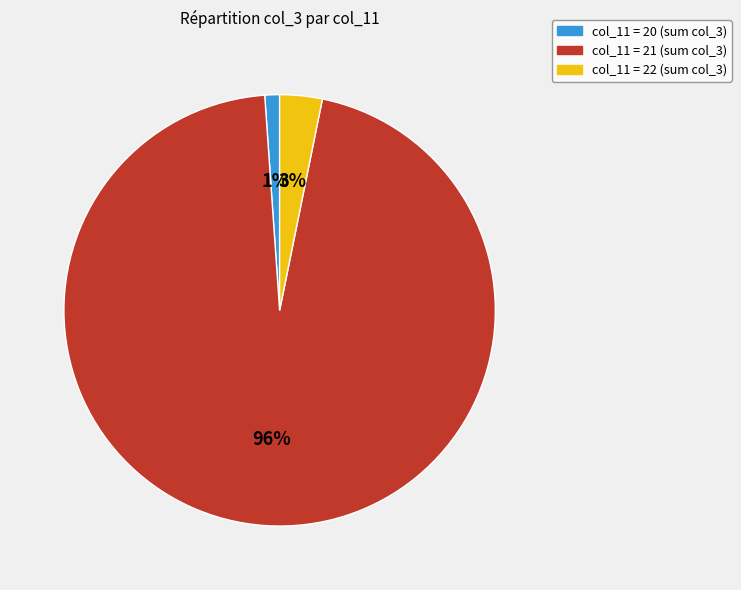

Is there a majority slice in this chart?

Yes